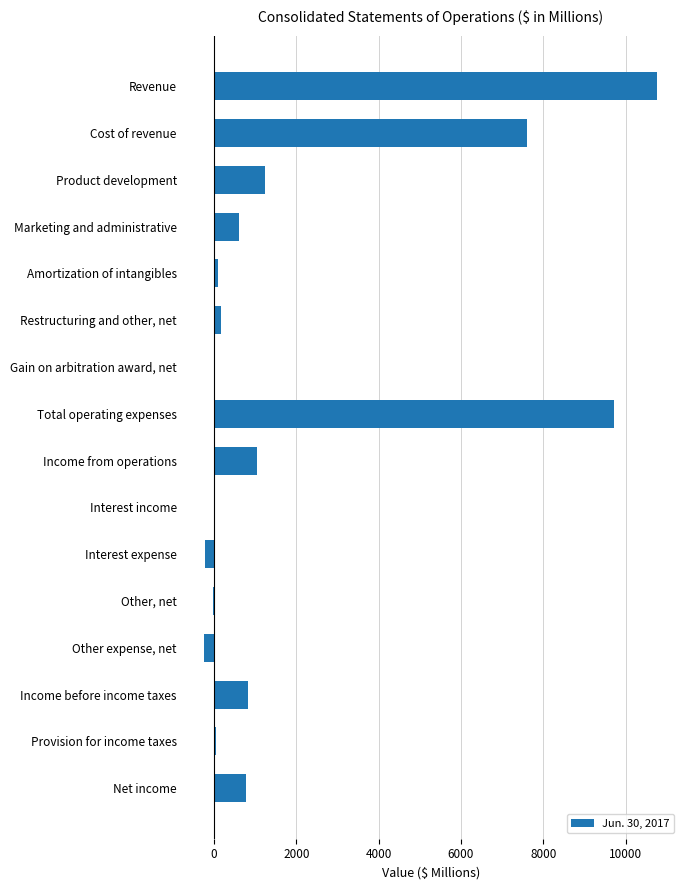

What is the maximum value shown in the chart?

10771